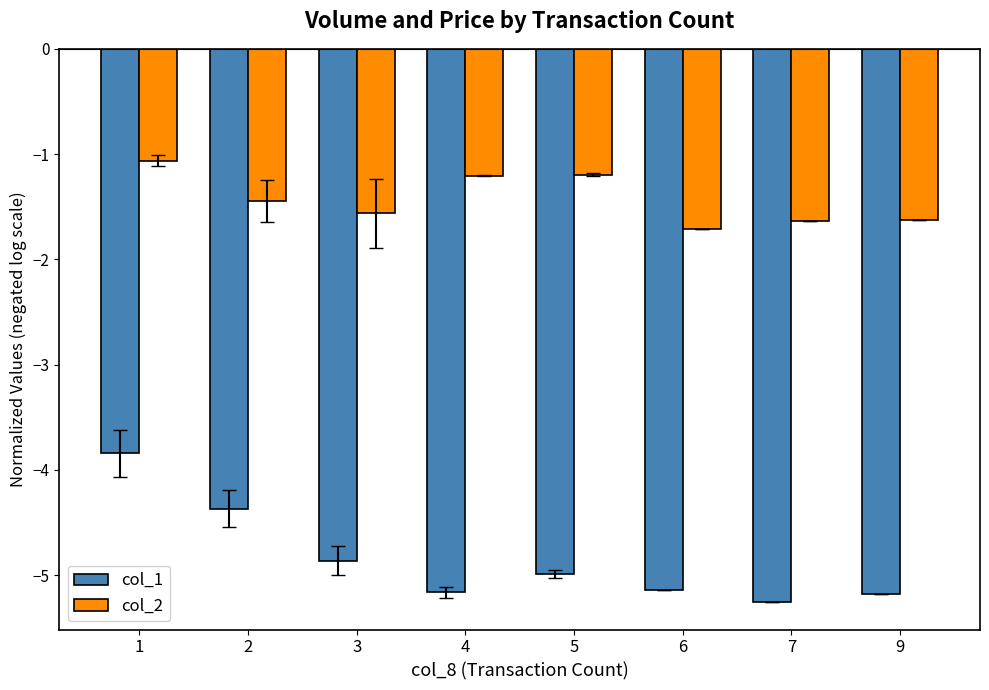

Are the bars grouped side by side (vs. stacked)?

Yes